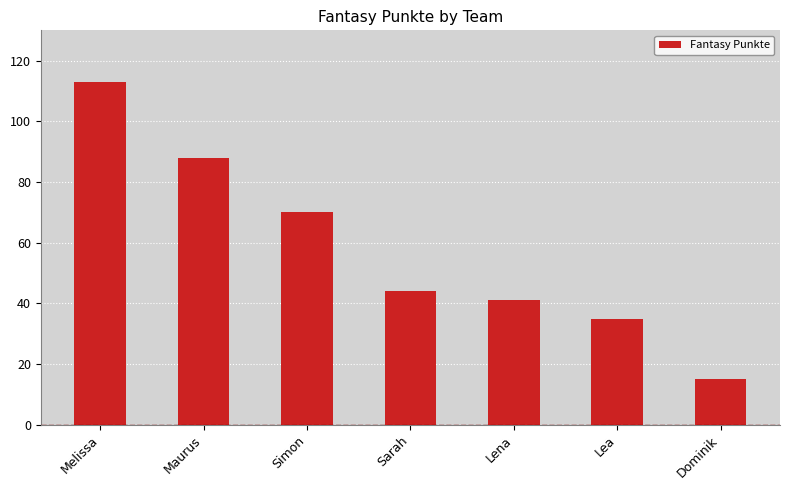

List the labels in order of value, largest first.

Melissa, Maurus, Simon, Sarah, Lena, Lea, Dominik